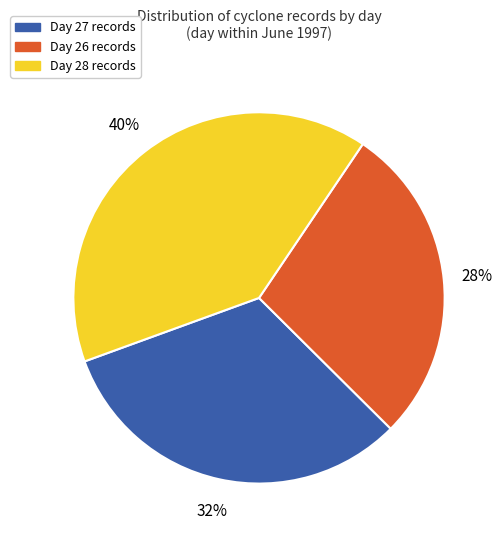

To the nearest percent, what is the average slice percentage?

33%